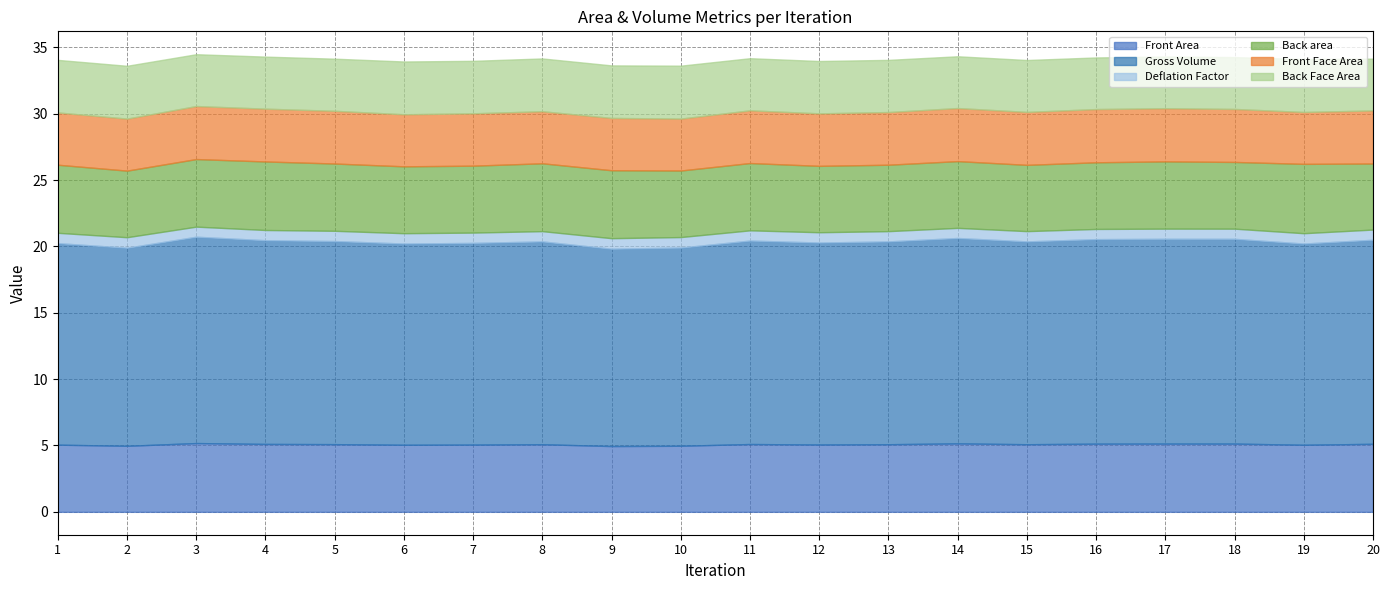

Reading left to right, what are all the values shown in this chart?

Front Area: 1=5.1	2=5.0	3=5.2	4=5.1	5=5.1	6=5.1	7=5.1	8=5.1	9=5.0	10=5.0	11=5.1	12=5.1	13=5.1	14=5.2	15=5.1	16=5.1	17=5.1	18=5.1	19=5.1	20=5.1
Gross Volume: 1=15.2	2=14.9	3=15.5	4=15.4	5=15.3	6=15.2	7=15.2	8=15.3	9=14.9	10=14.9	11=15.3	12=15.2	13=15.3	14=15.5	15=15.3	16=15.4	17=15.4	18=15.4	19=15.2	20=15.4
Deflation Factor: 1=0.8	2=0.8	3=0.8	4=0.8	5=0.8	6=0.8	7=0.8	8=0.8	9=0.8	10=0.8	11=0.8	12=0.8	13=0.8	14=0.8	15=0.8	16=0.8	17=0.8	18=0.8	19=0.8	20=0.8
Back area: 1=5.1	2=5.0	3=5.1	4=5.2	5=5.1	6=5.0	7=5.0	8=5.1	9=5.1	10=5.0	11=5.1	12=5.0	13=5.0	14=5.0	15=5.0	16=5.0	17=5.1	18=5.0	19=5.2	20=5.0
Front Face Area: 1=3.9	2=3.9	3=4.0	4=4.0	5=4.0	6=3.9	7=3.9	8=3.9	9=3.9	10=3.9	11=4.0	12=4.0	13=4.0	14=4.0	15=4.0	16=4.0	17=4.0	18=4.0	19=3.9	20=4.0
Back Face Area: 1=4.0	2=4.0	3=3.9	4=3.9	5=3.9	6=4.0	7=4.0	8=4.0	9=4.0	10=4.0	11=3.9	12=3.9	13=3.9	14=3.9	15=3.9	16=3.9	17=3.9	18=3.9	19=4.0	20=3.9